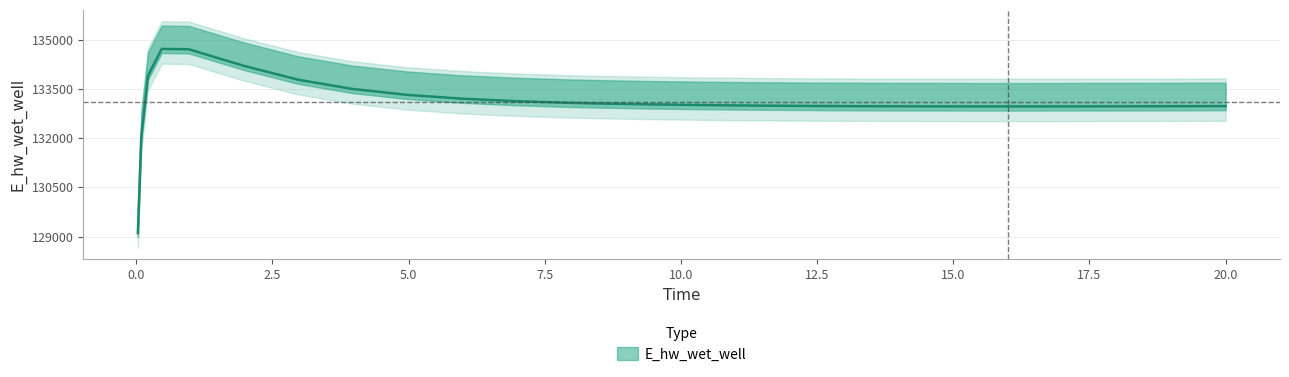

True or false: the data shows 132988.2 at 11.46875.

True